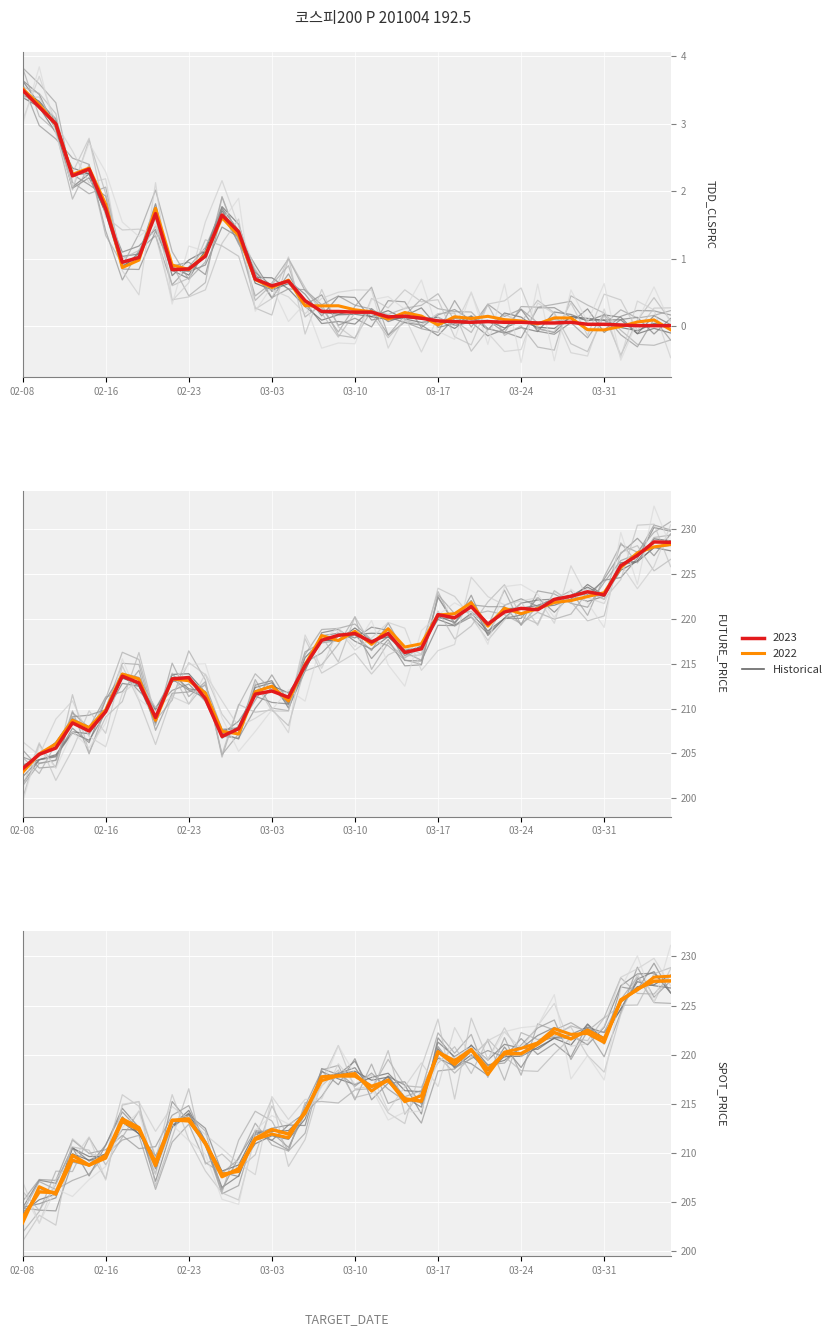

True or false: FUTURE_PRICE and TDD_CLSPRC intersect in this chart.

False